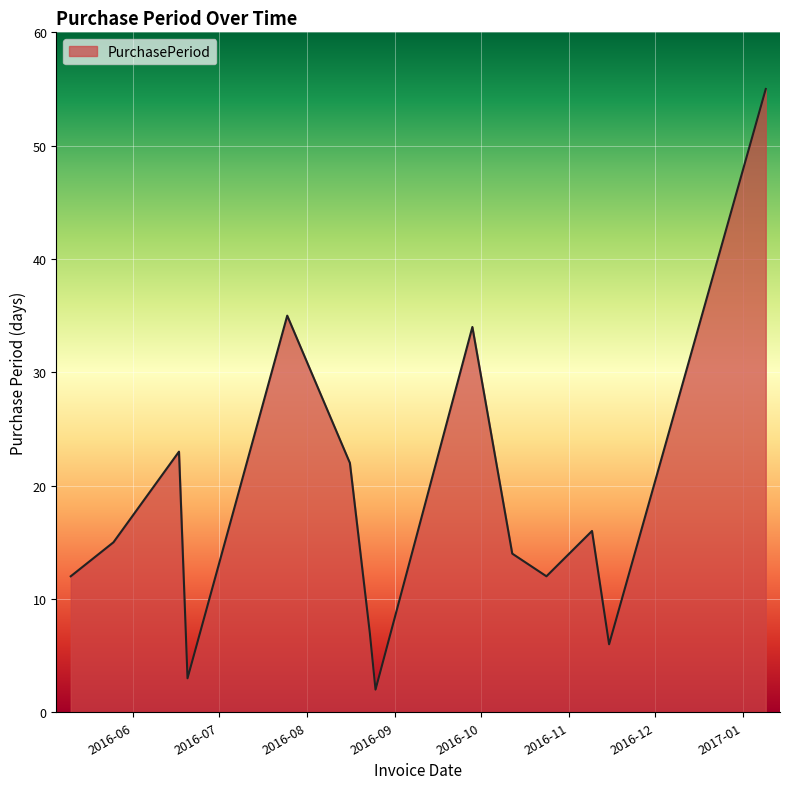

What is the greatest value displayed?

55